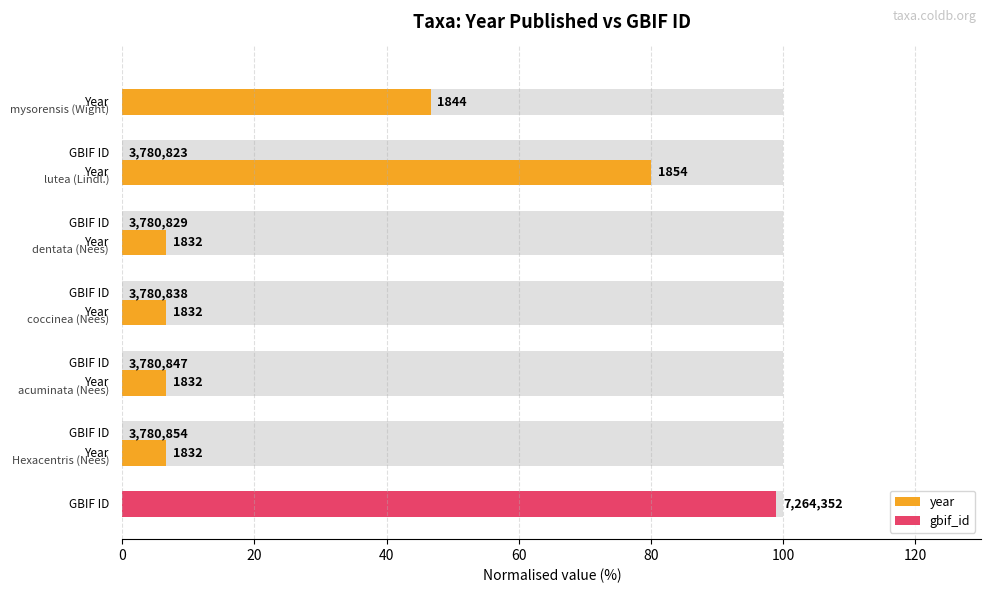

True or false: year has a value of 1.3 at 40.

False